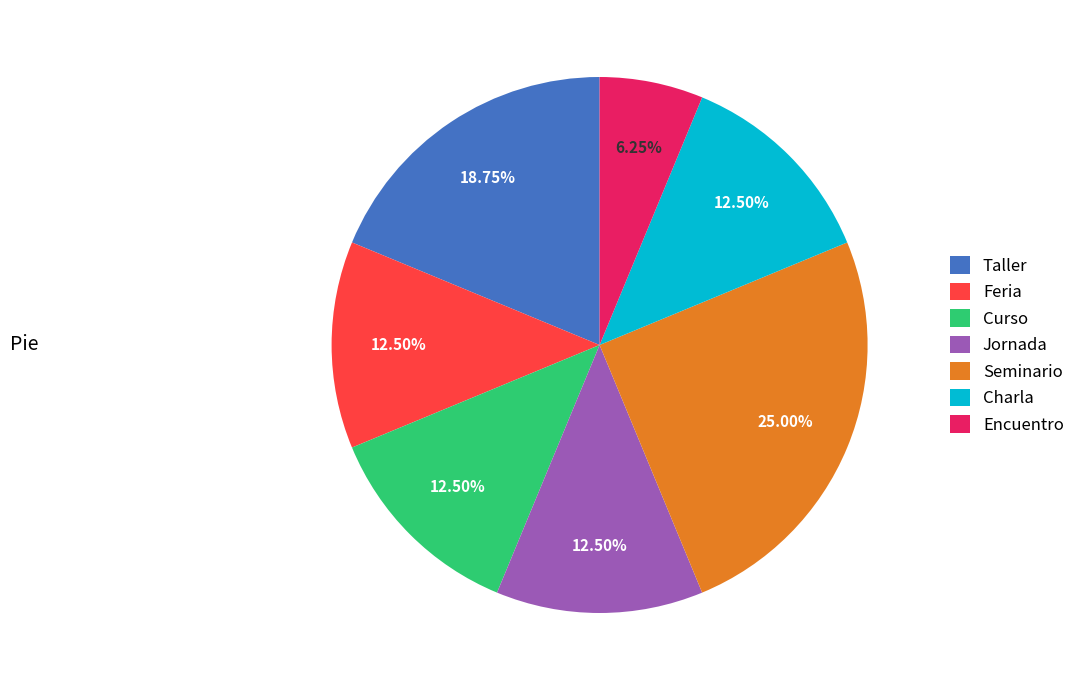

Does Jornada represent more than half of the total?

No